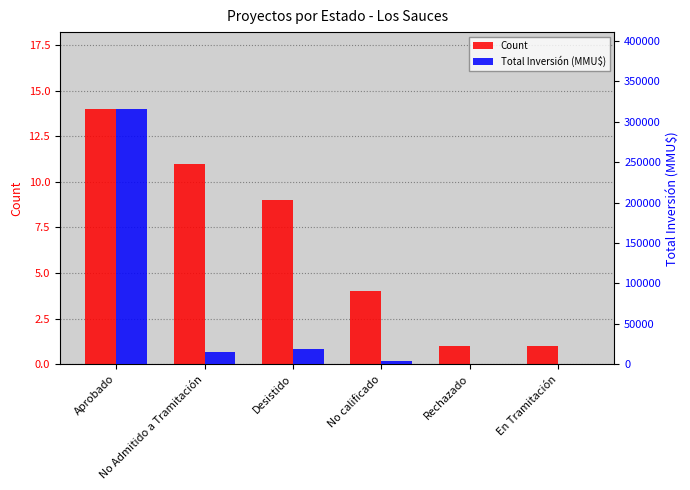

Reading right to left, list all the values displayed in this chart.

Count: En Tramitación=1	Rechazado=1	No calificado=4	Desistido=9	No Admitido a Tramitación=11	Aprobado=14
Total Inversión (MMU$): En Tramitación=0	Rechazado=0	No calificado=4000	Desistido=18325	No Admitido a Tramitación=15572	Aprobado=316079